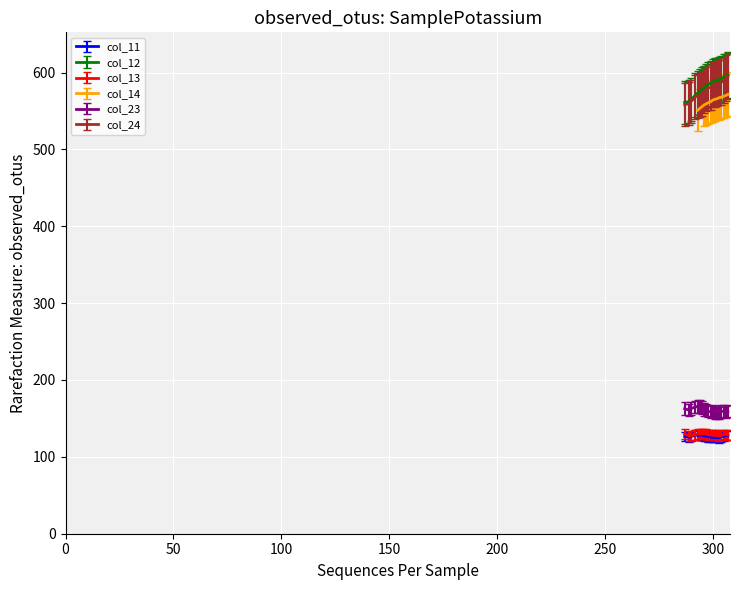

True or false: col_11 has a value of 193.3 at 305.

False